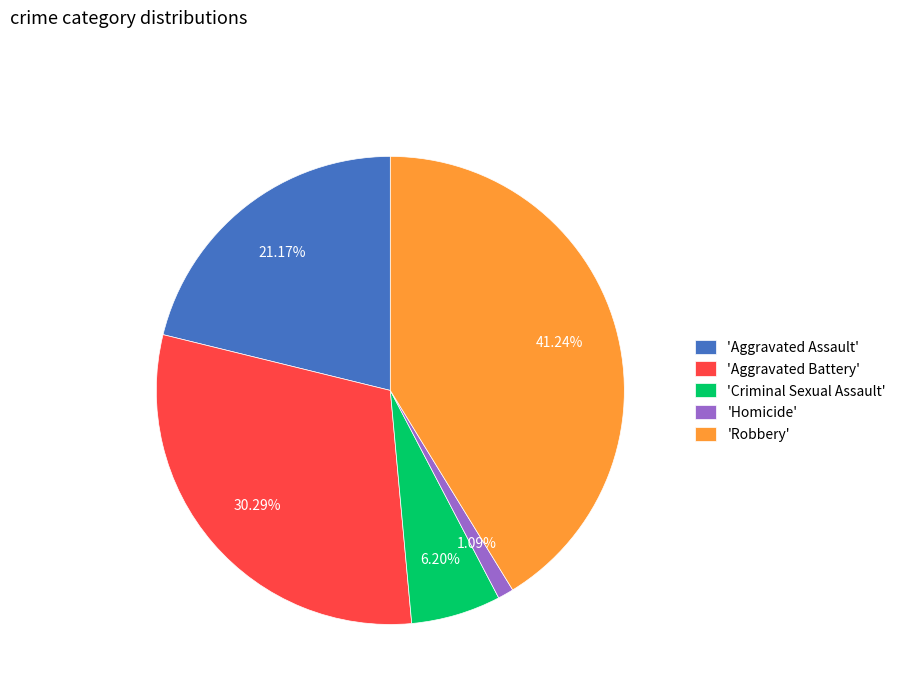

Between 'Robbery' and 'Criminal Sexual Assault', which is larger?

'Robbery'